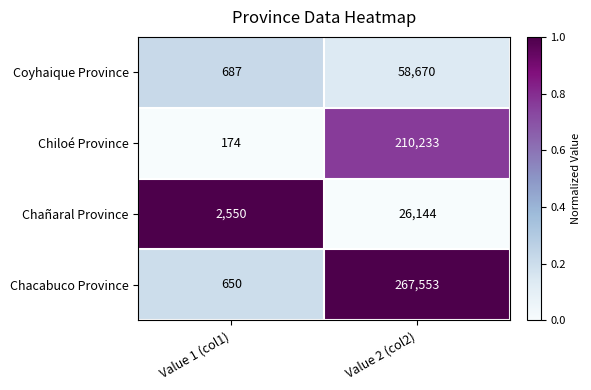

Where is Chañaral Province nearest to the value 14347?

Value 1 (col1)